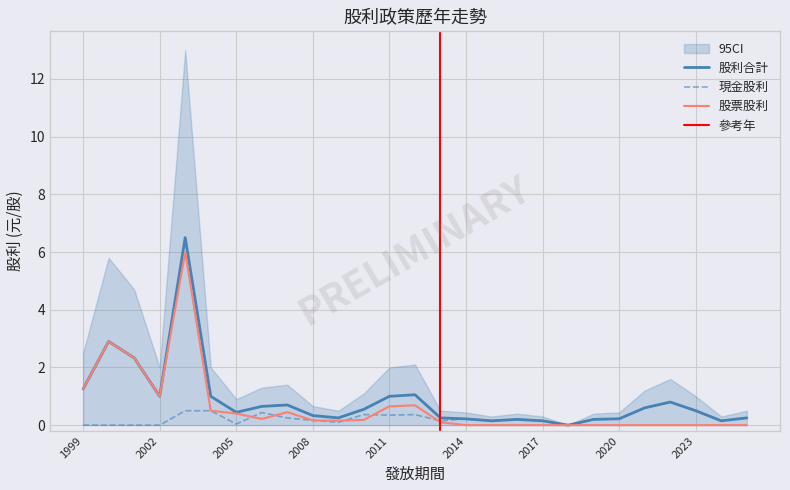

At which label is 現金股利合計 closest to 0?

1999